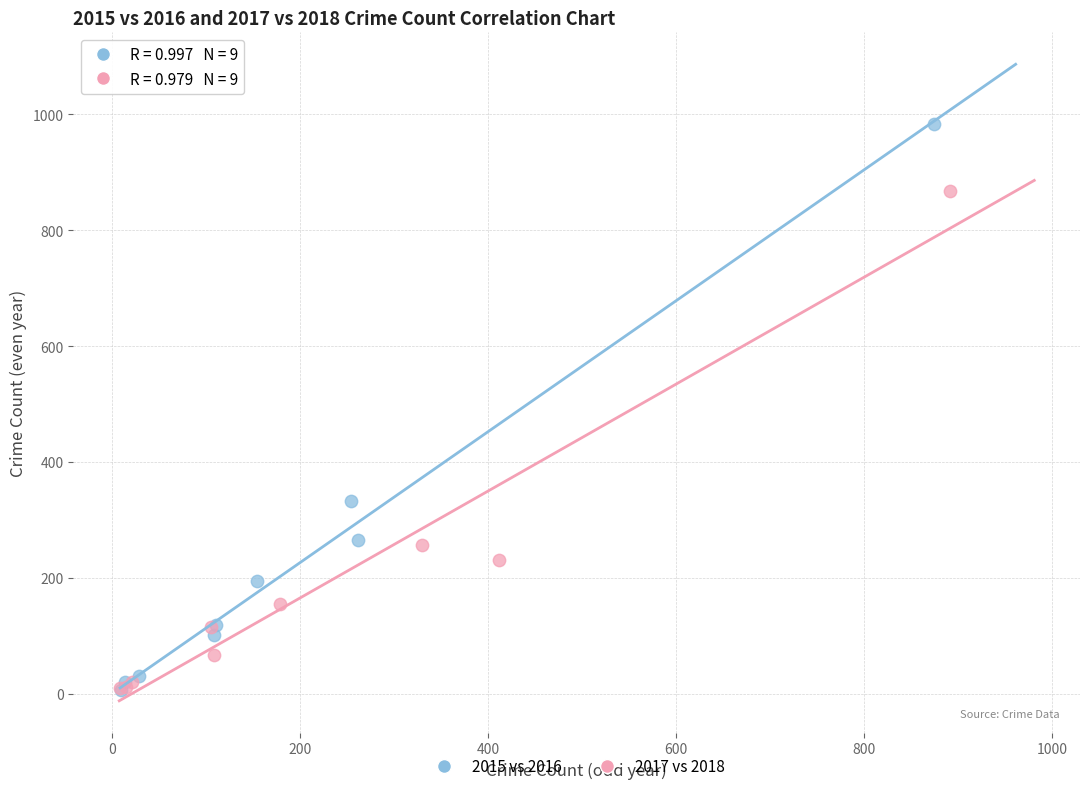

Which series contains the highest Y value?

2015 vs 2016